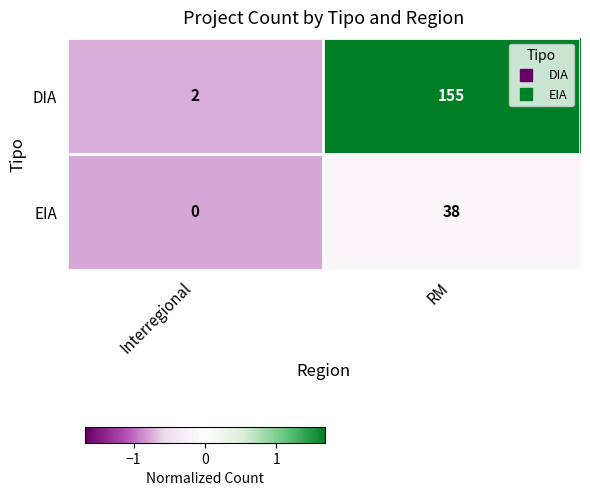

The EIA series shows 0 at Interregional. True or false?

True